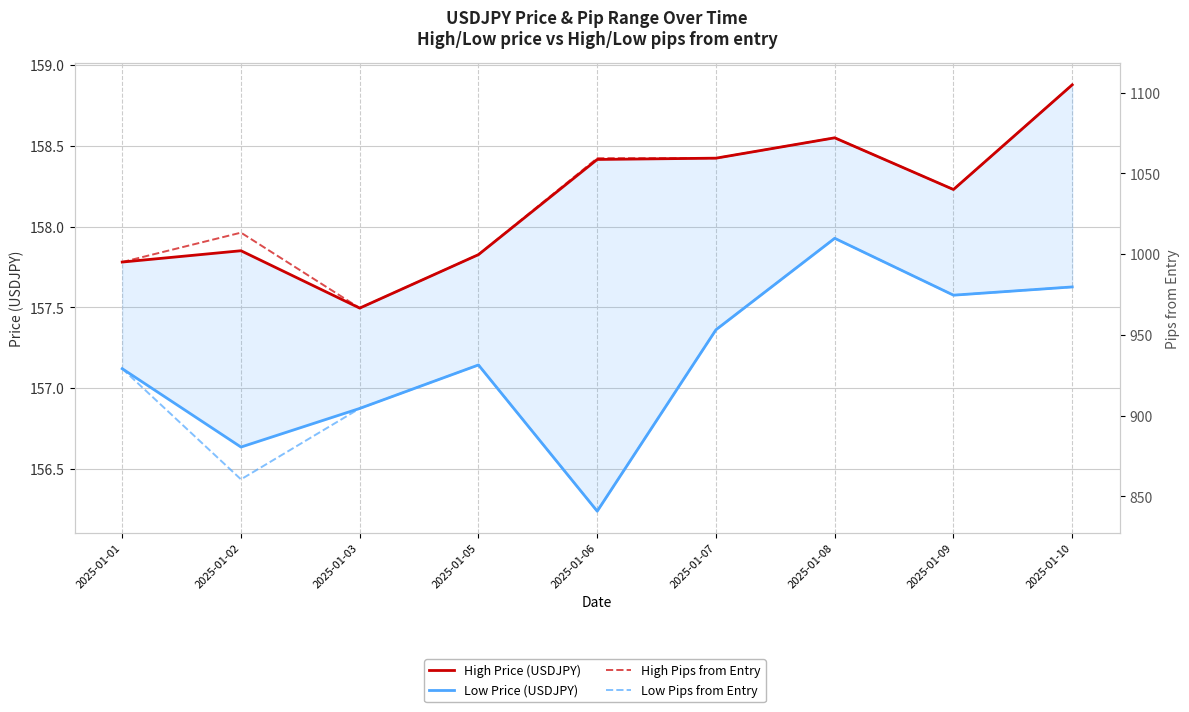

At 2025-01-06, list the series in order from largest to smallest.

High Pips from Entry, Low Pips from Entry, High Price (USDJPY), Low Price (USDJPY)